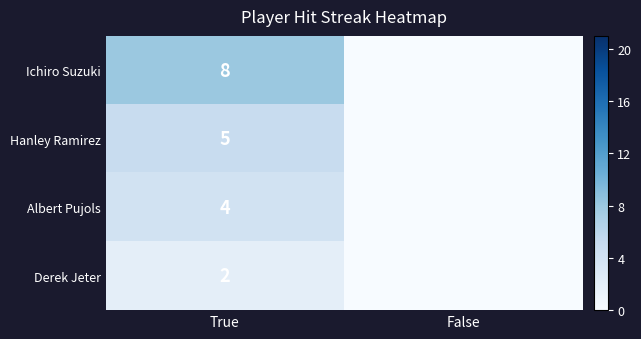

The value of Derek Jeter at True is 1. True or false?

False